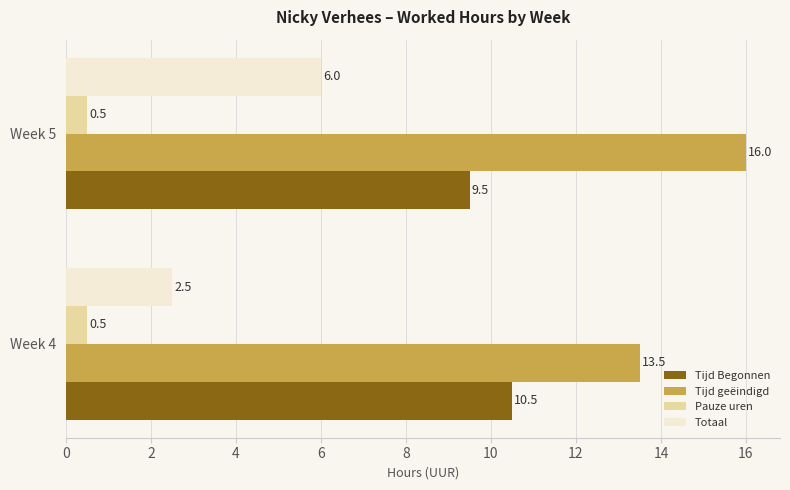

Which category has the highest value across all series?

Week 5